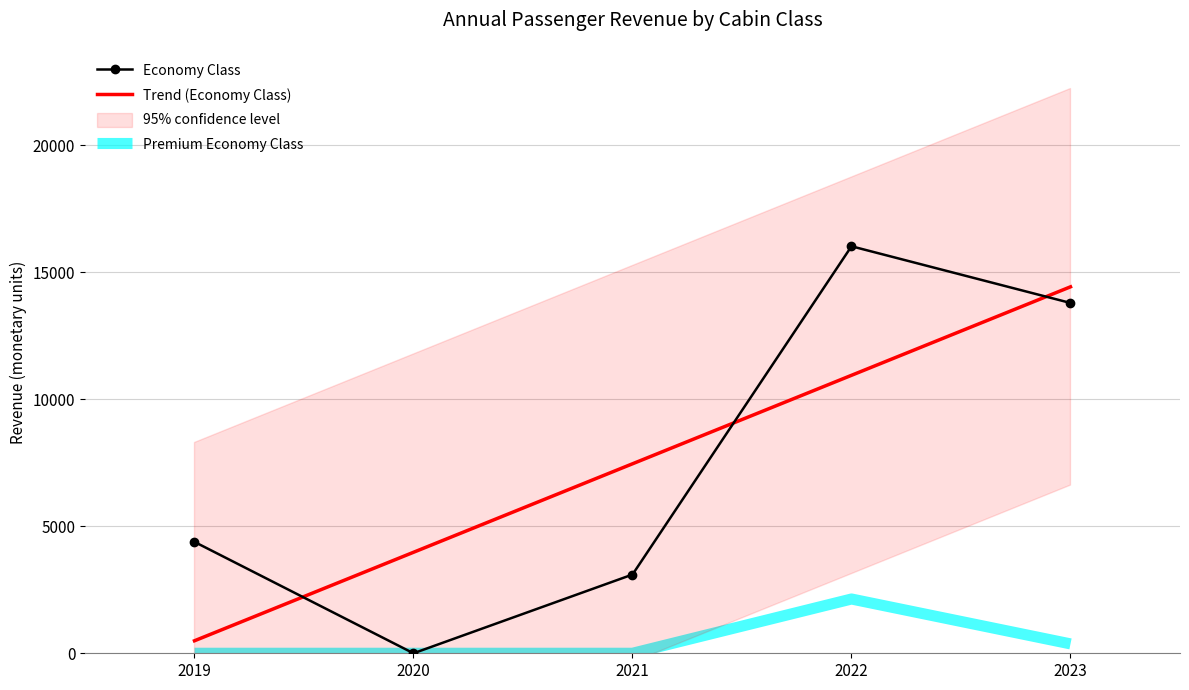

The Trend (Economy Class) series shows 14423.8 at 2023. True or false?

True